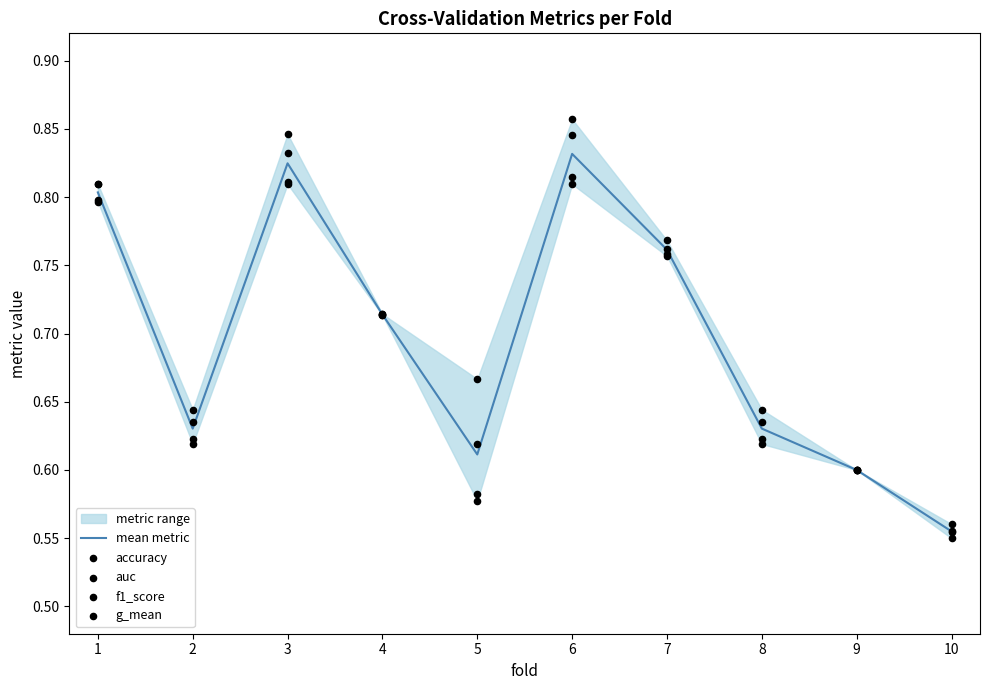

At how many categories does at least one series exceed 0?

10